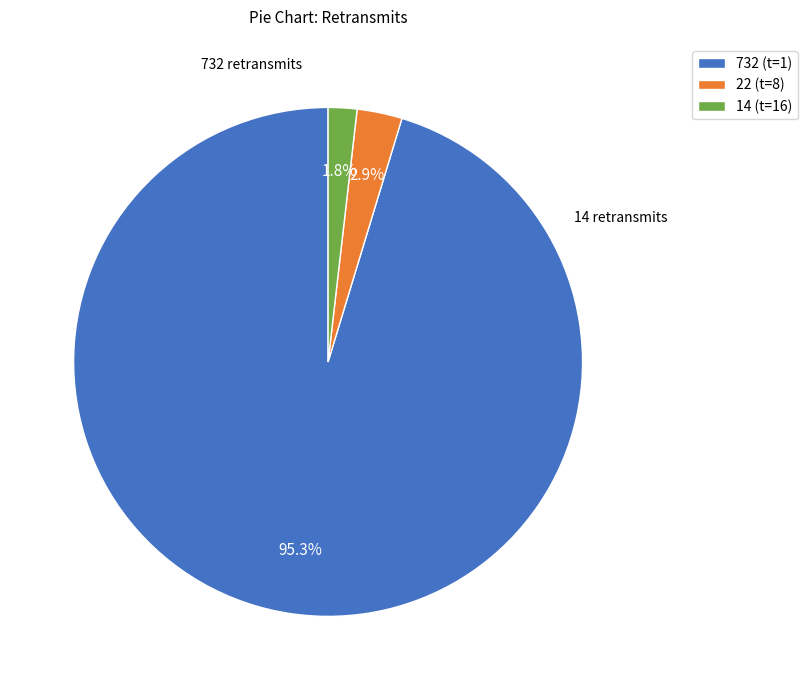

What is the majority slice?

732 (t=1)